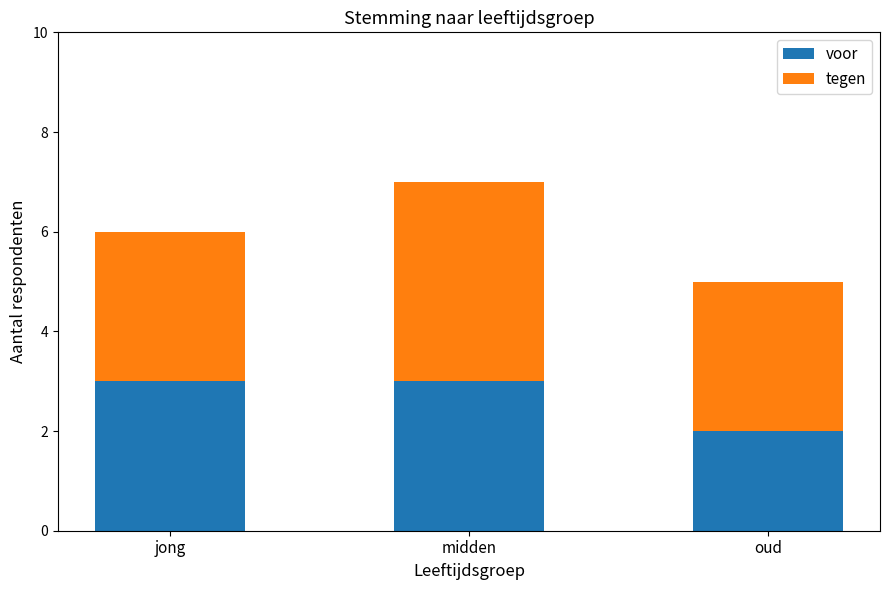

At which category is the sum across all series the highest?

midden